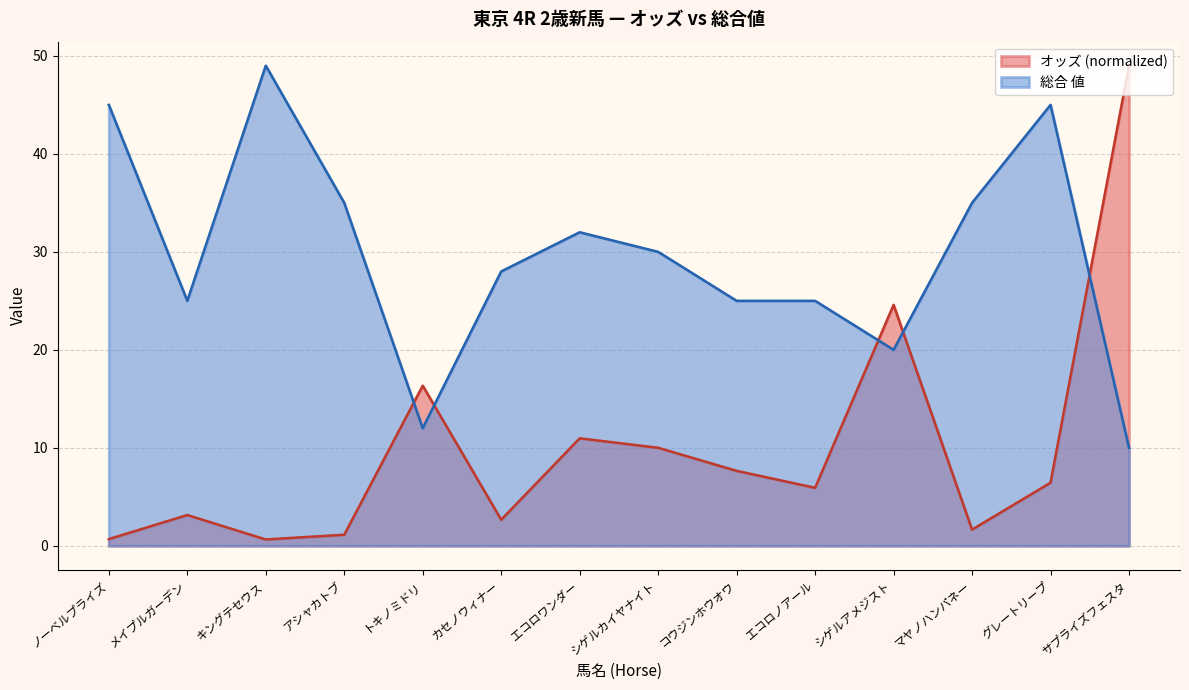

What is the difference between the 総合 値 values at キングテセウス and シゲルカイヤナイト?

19.0